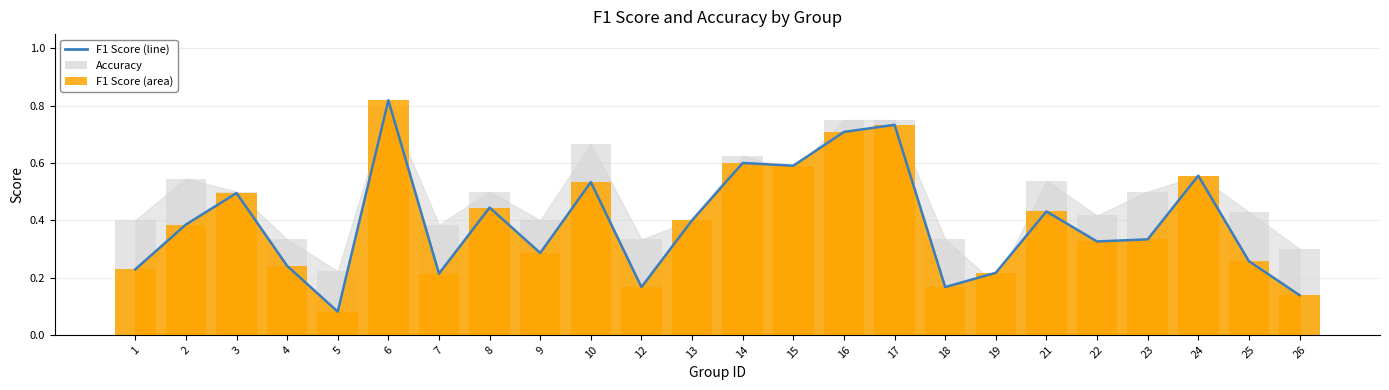

List the labels in order of value, largest first.

6, 17, 16, 14, 15, 24, 10, 3, 8, 21, 13, 2, 23, 22, 9, 25, 4, 1, 19, 7, 12, 18, 26, 5